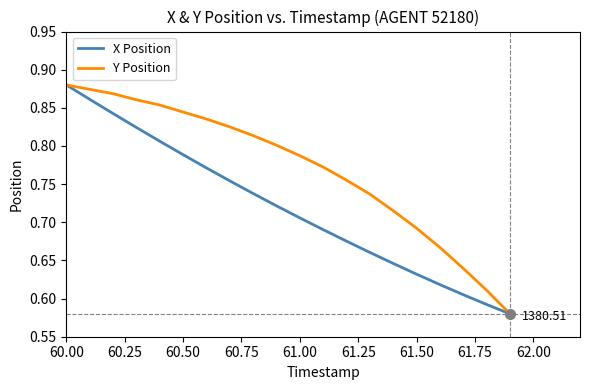

Rank the series by their average value, from highest to lowest.

Y Position, X Position